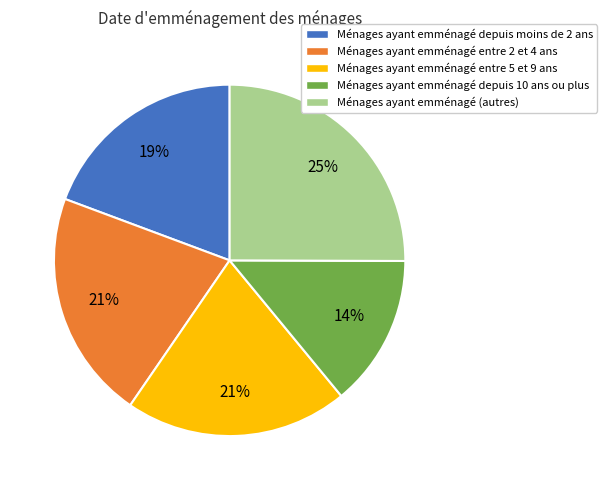

What is the largest slice in the pie chart?

Ménages ayant emménagé (autres)